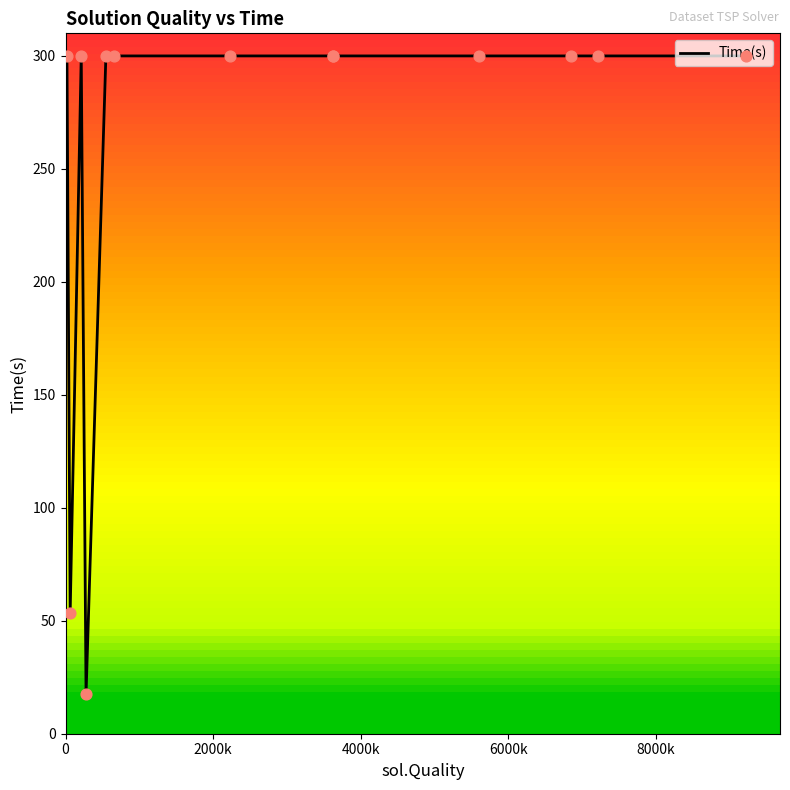

What is the maximum value shown in the chart?

300.0